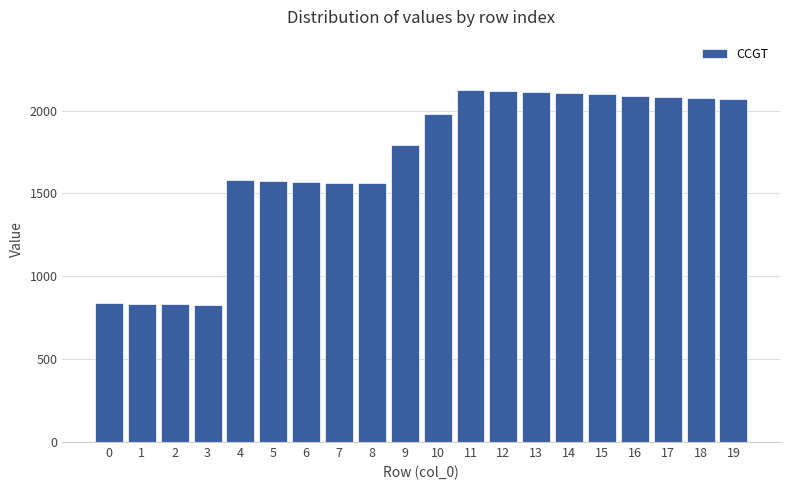

What is the minimum value shown in the chart?

828